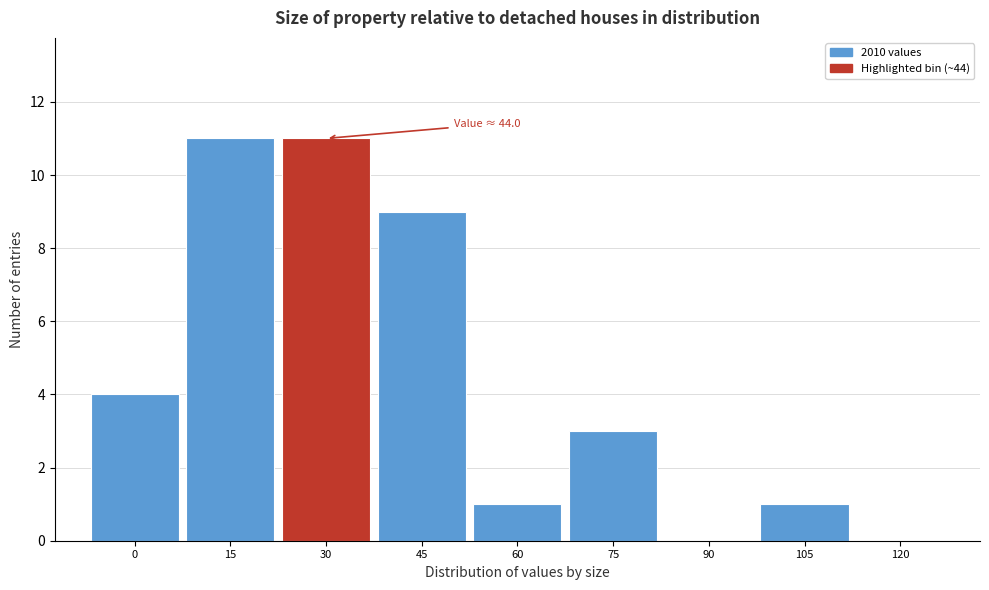

Reading right to left, list all the values displayed in this chart.

120=0	105=1	90=0	75=3	60=1	45=9	30=11	15=11	0=4